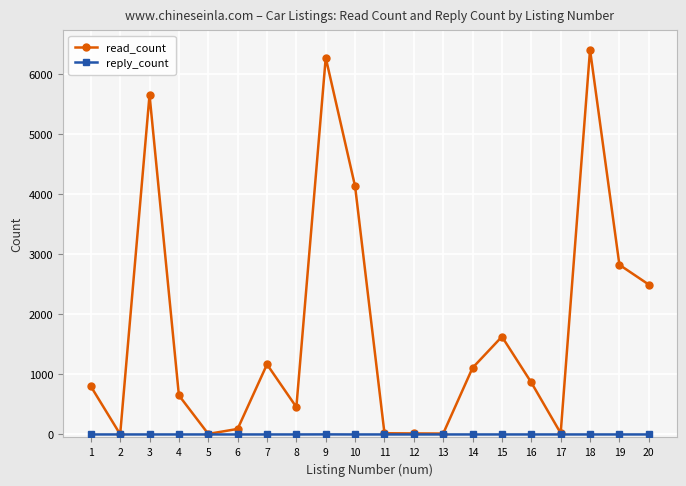

Which series has the largest total across all categories?

read_count